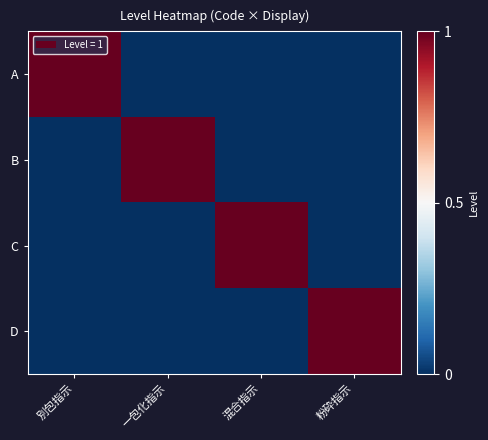

At which category is the sum across all series the highest?

別包指示